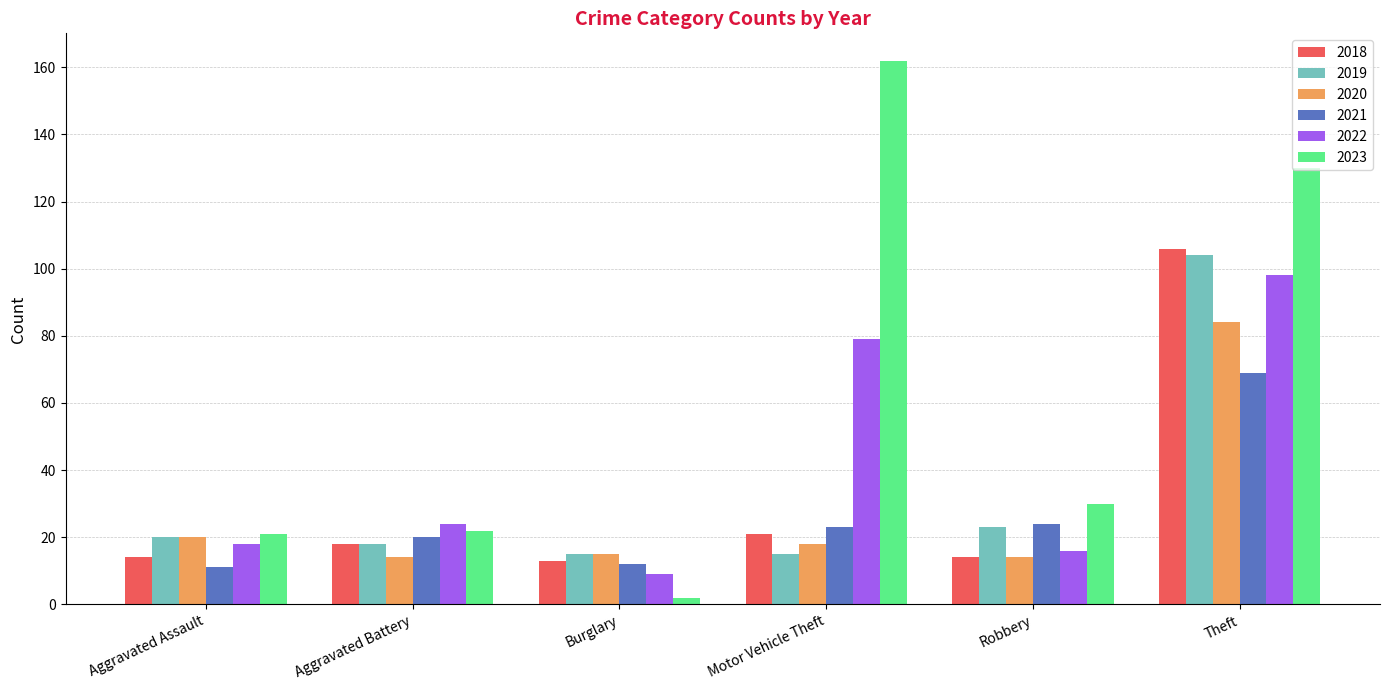

The value of 2021 at Aggravated Battery is 20. True or false?

True